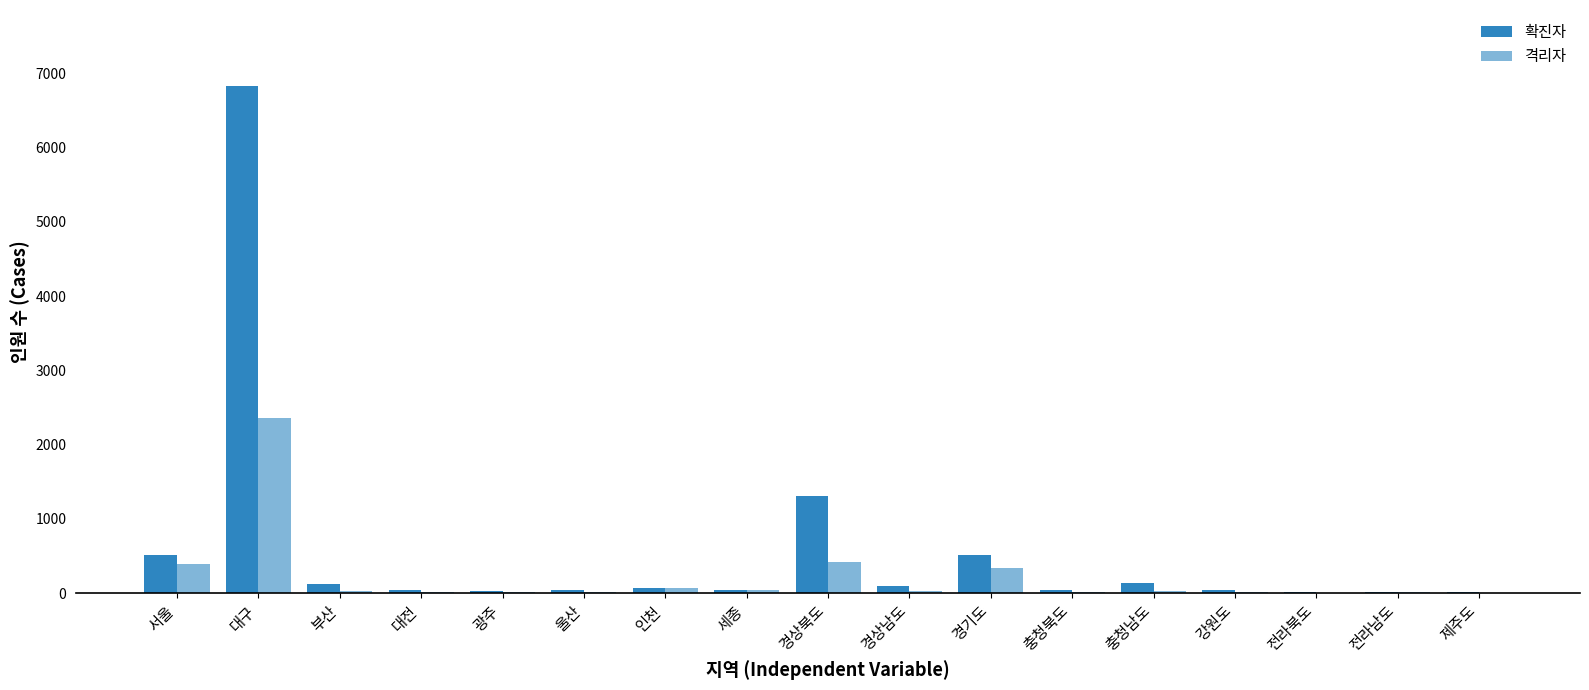

How many categories are shown in the chart?

17